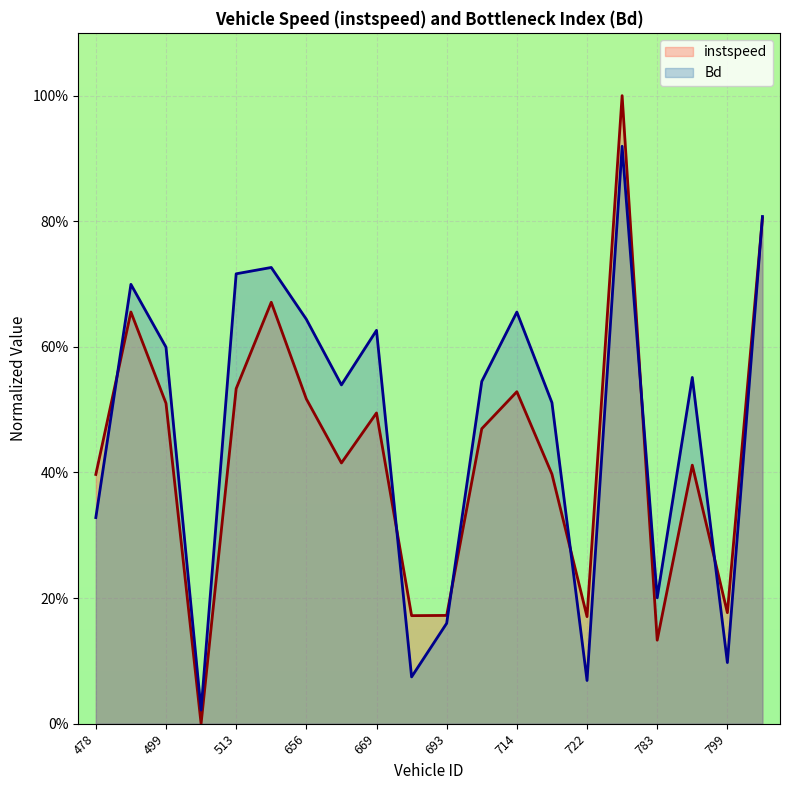

Reading left to right, transcribe all the data shown in this chart.

instspeed: 0.4	0.7	0.5	0.0	0.5	0.7	0.5	0.4	0.5	0.2	0.2	0.5	0.5	0.4	0.2	1.0	0.1	0.4	0.2	0.8
Bd: 0.3	0.7	0.6	0.0	0.7	0.7	0.6	0.5	0.6	0.1	0.2	0.5	0.7	0.5	0.1	0.9	0.2	0.6	0.1	0.8